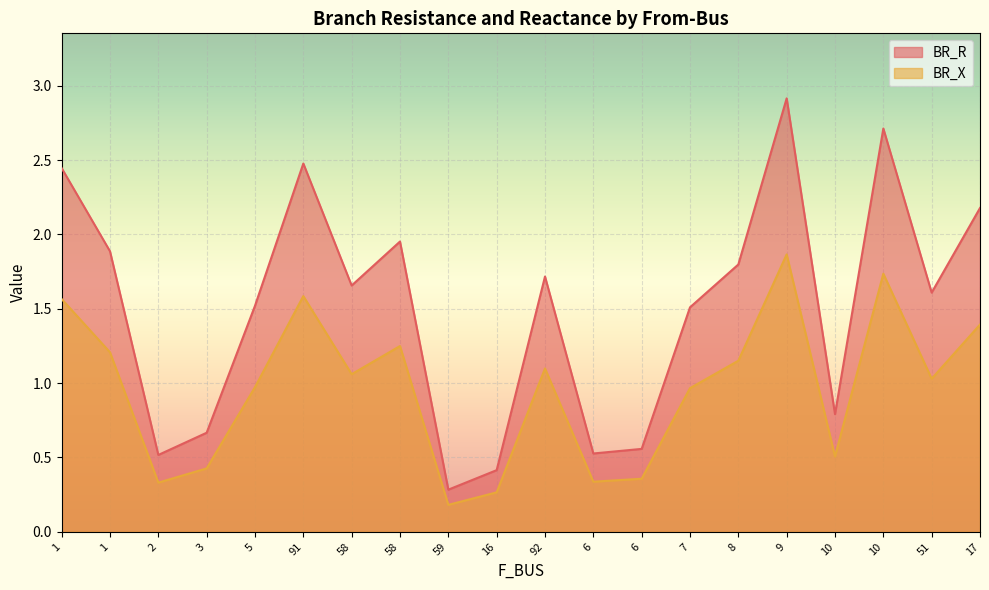

What are all the series names shown in the legend?

BR_R, BR_X